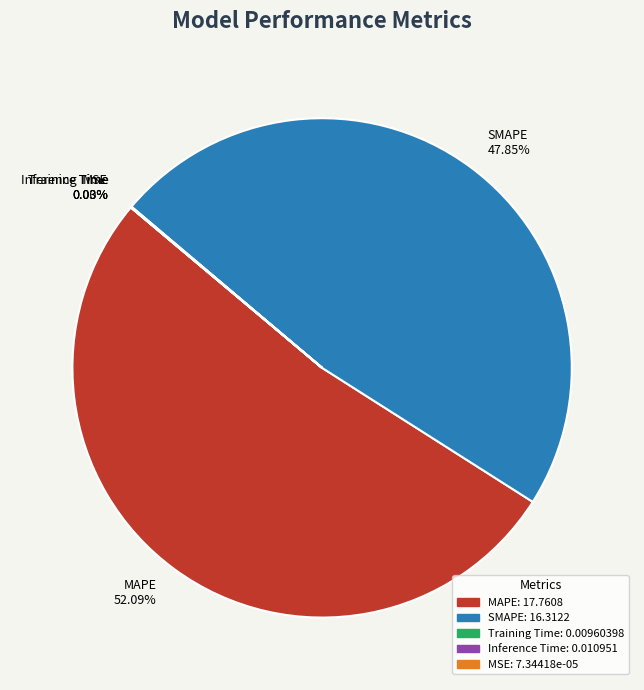

Which slice is the largest?

MAPE